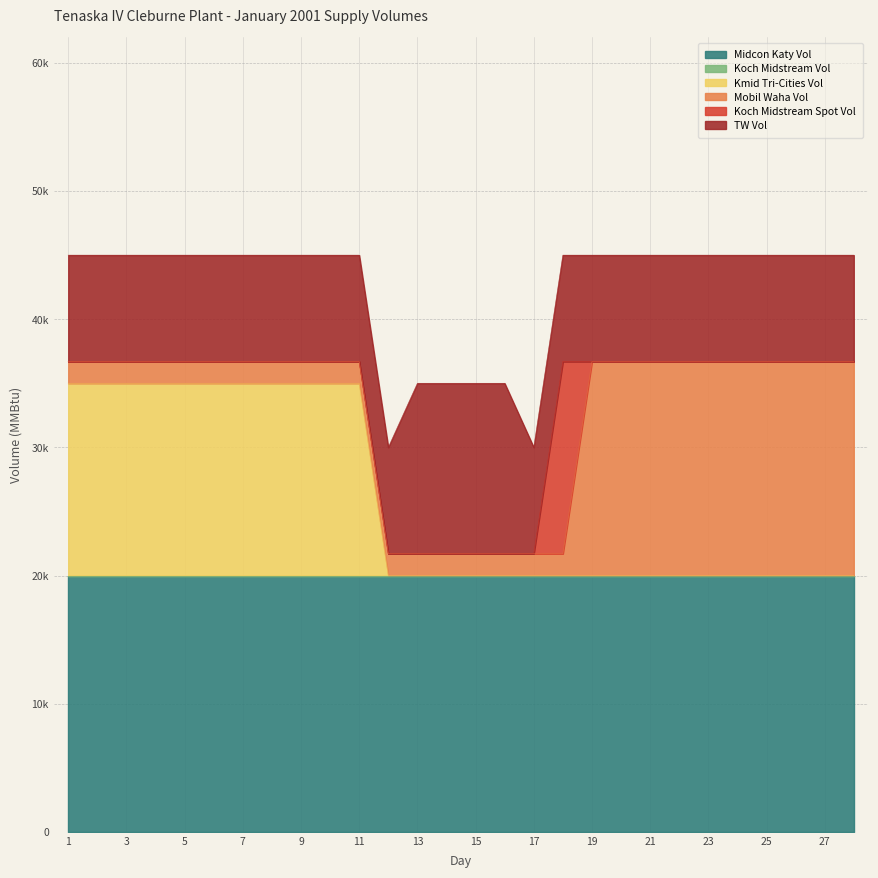

The value of Midcon Katy Vol at 15 is 8117. True or false?

False